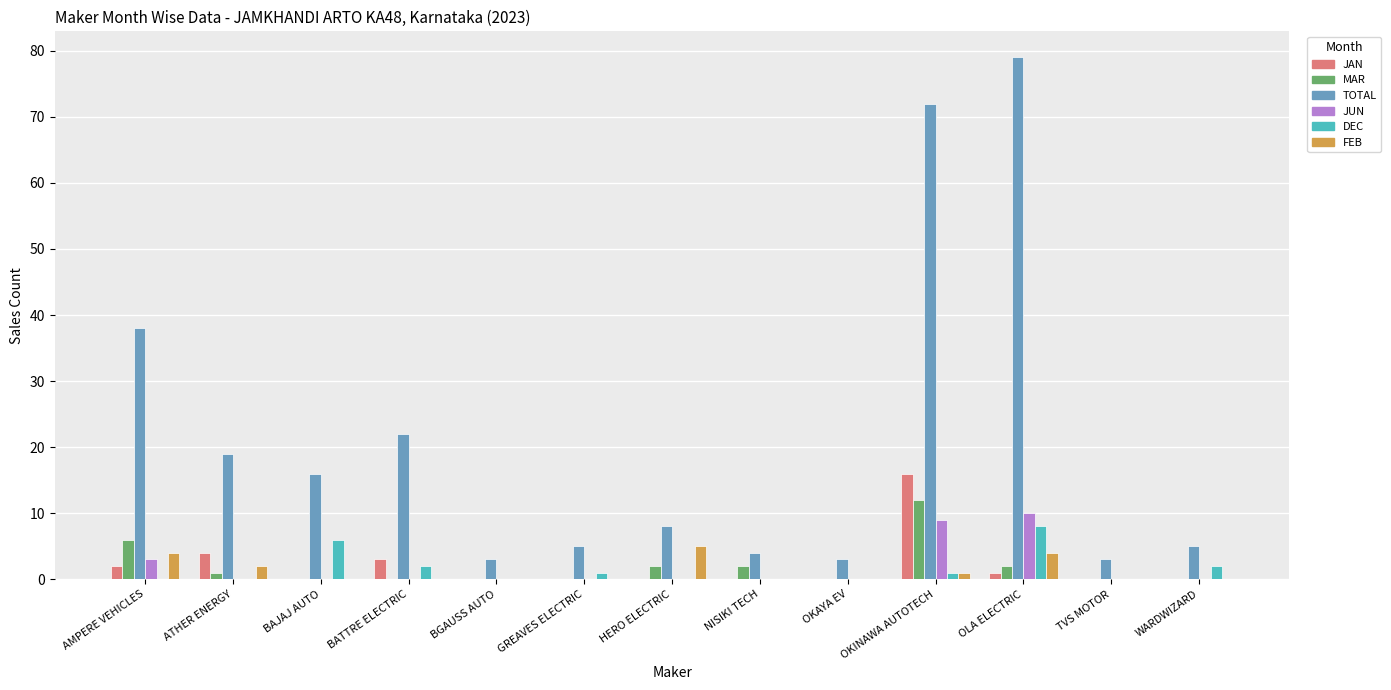

The value of TOTAL at NISIKI TECH is 1. True or false?

False